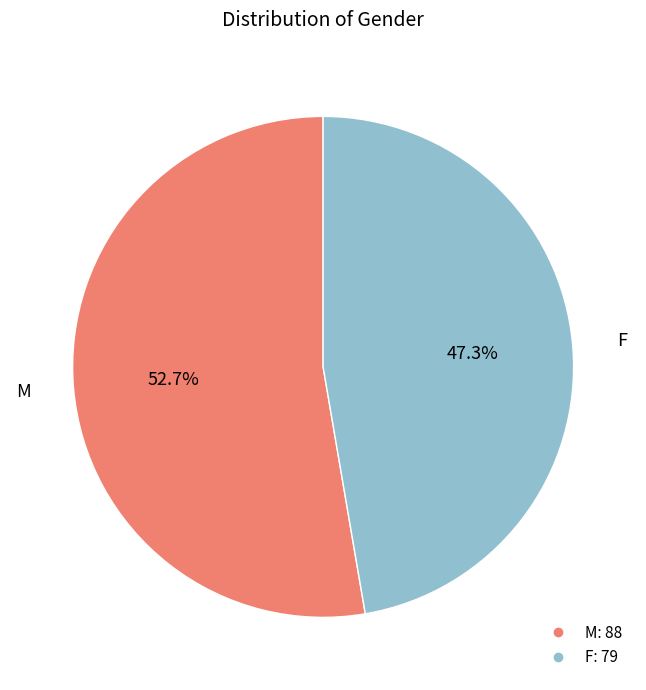

Which slice is the smallest?

F